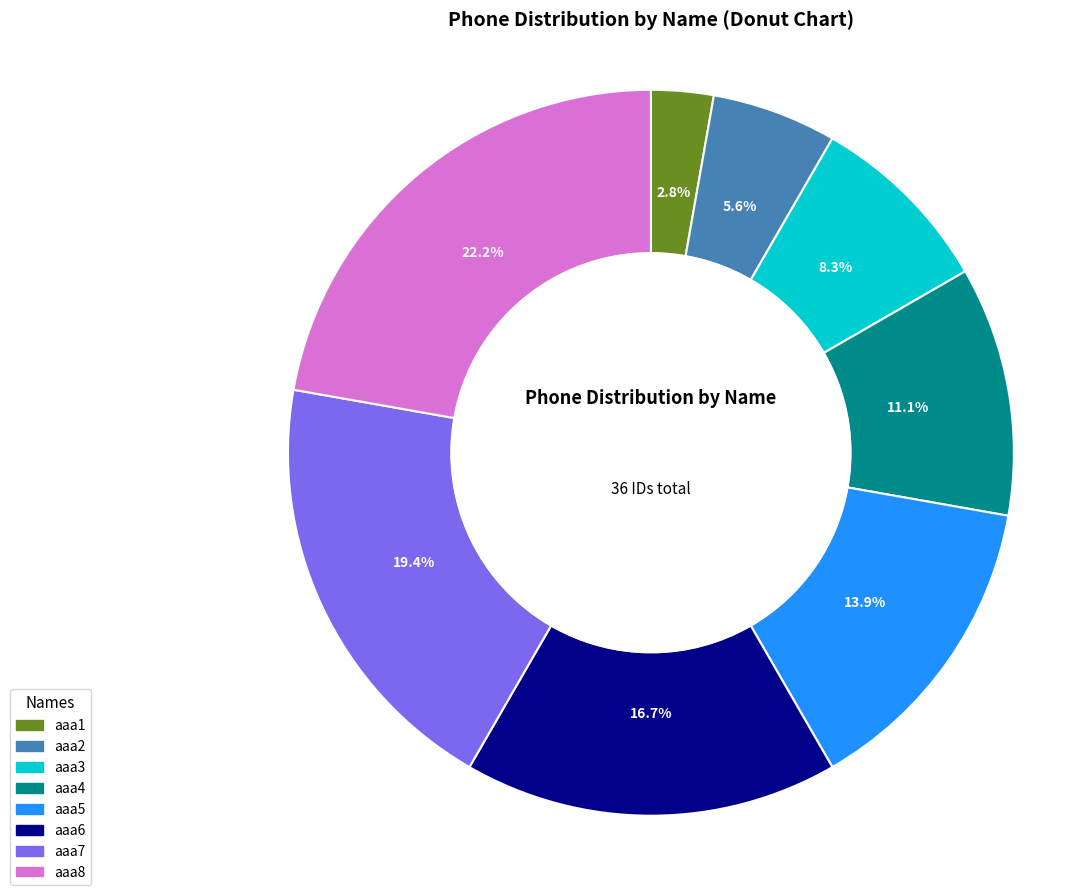

Rank the categories by value from lowest to highest.

aaa1, aaa2, aaa3, aaa4, aaa5, aaa6, aaa7, aaa8